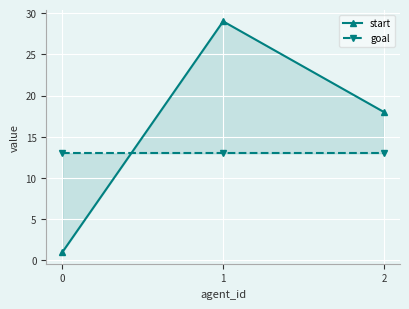

What is the greatest value displayed?

29